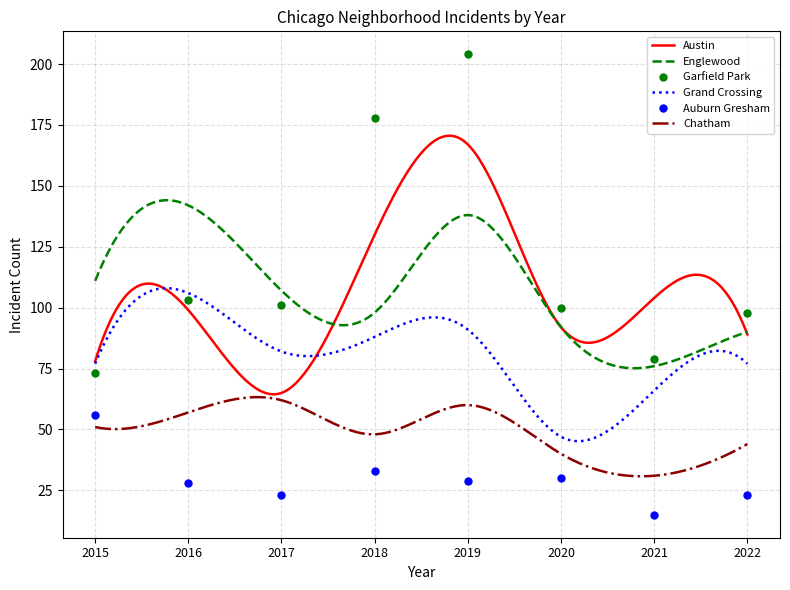

How many distinct data groups are displayed?

6